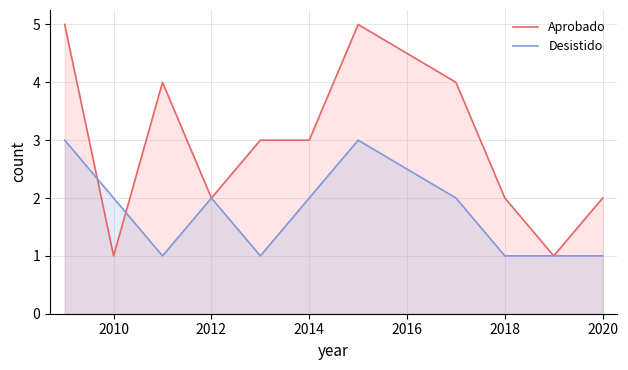

List the series in order of their overall mean, highest first.

Aprobado, Desistido